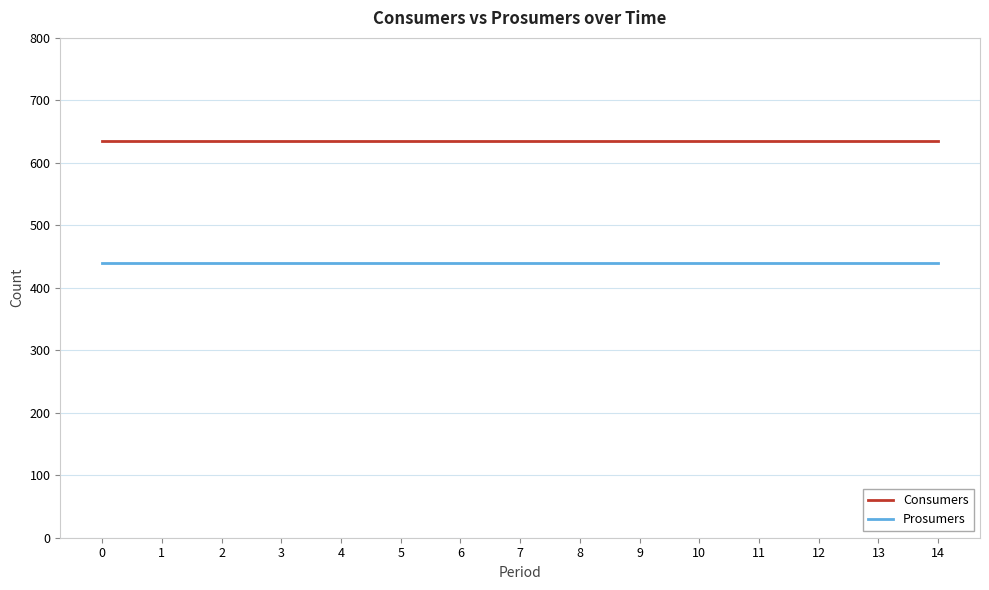

What is the difference between the highest and lowest values at 10?

195